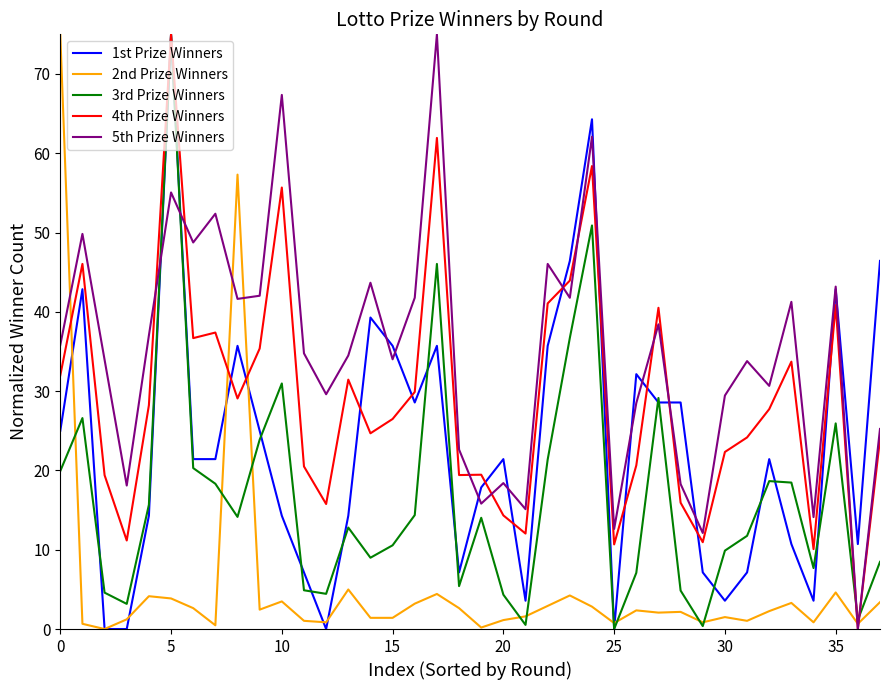

Which series has the largest total across all categories?

5th Prize Winners